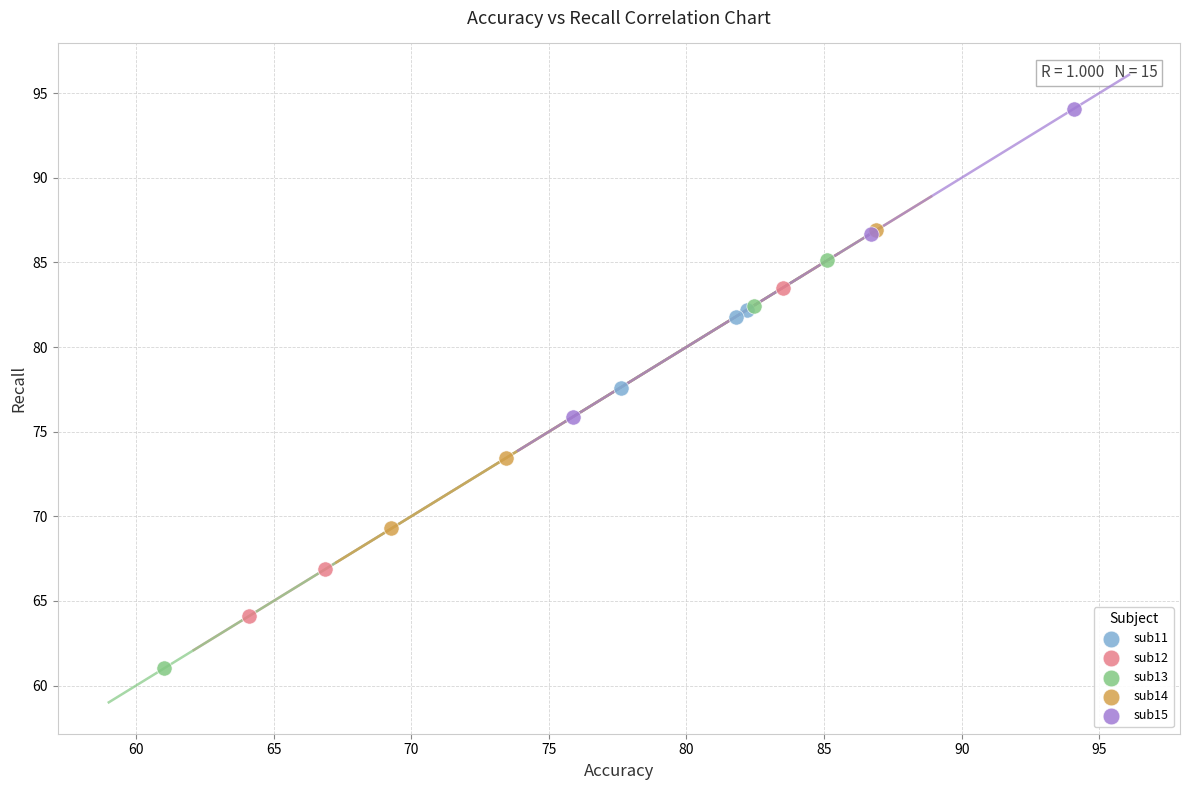

What are all the series names shown in the legend?

sub11, sub12, sub13, sub14, sub15